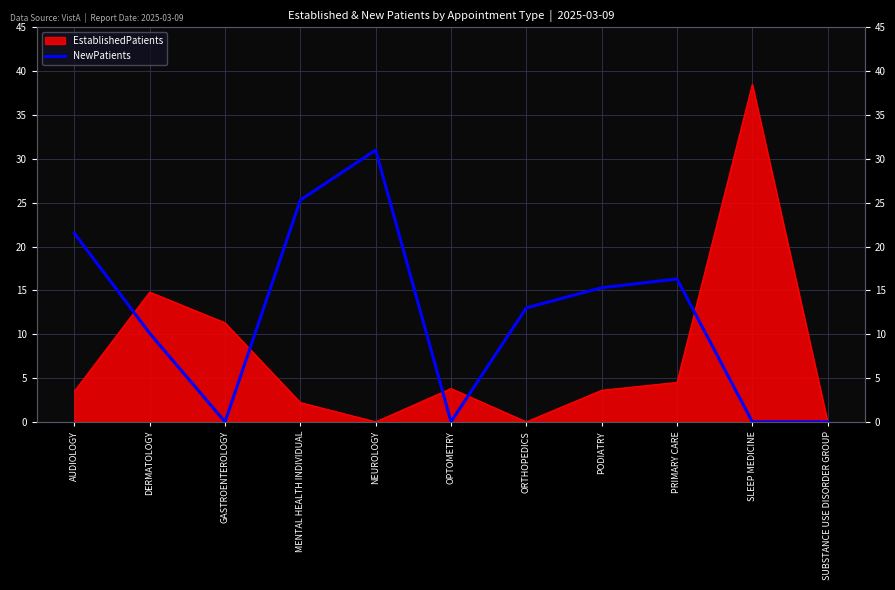

How many data points are above 13?

5